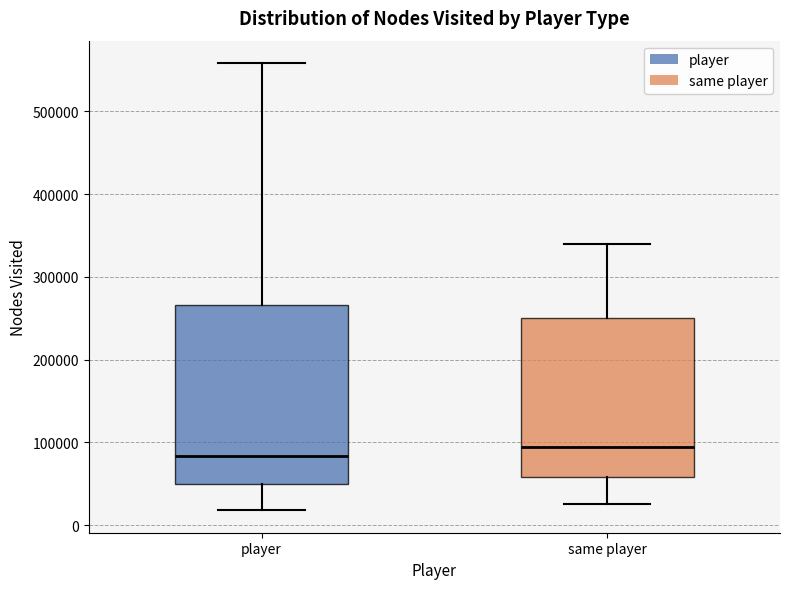

Which box is the tallest, from its lower edge to its upper edge?

player